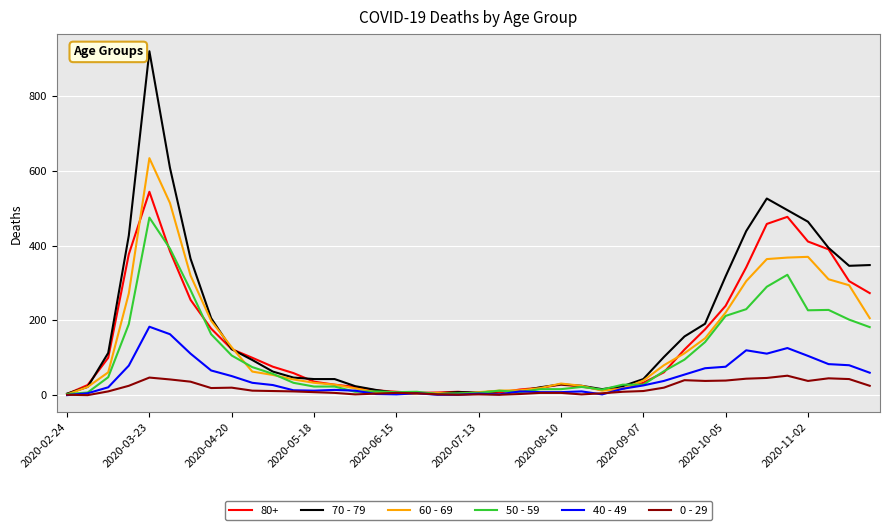

What is the difference between the maximum and minimum values in the 50 - 59 series?

472